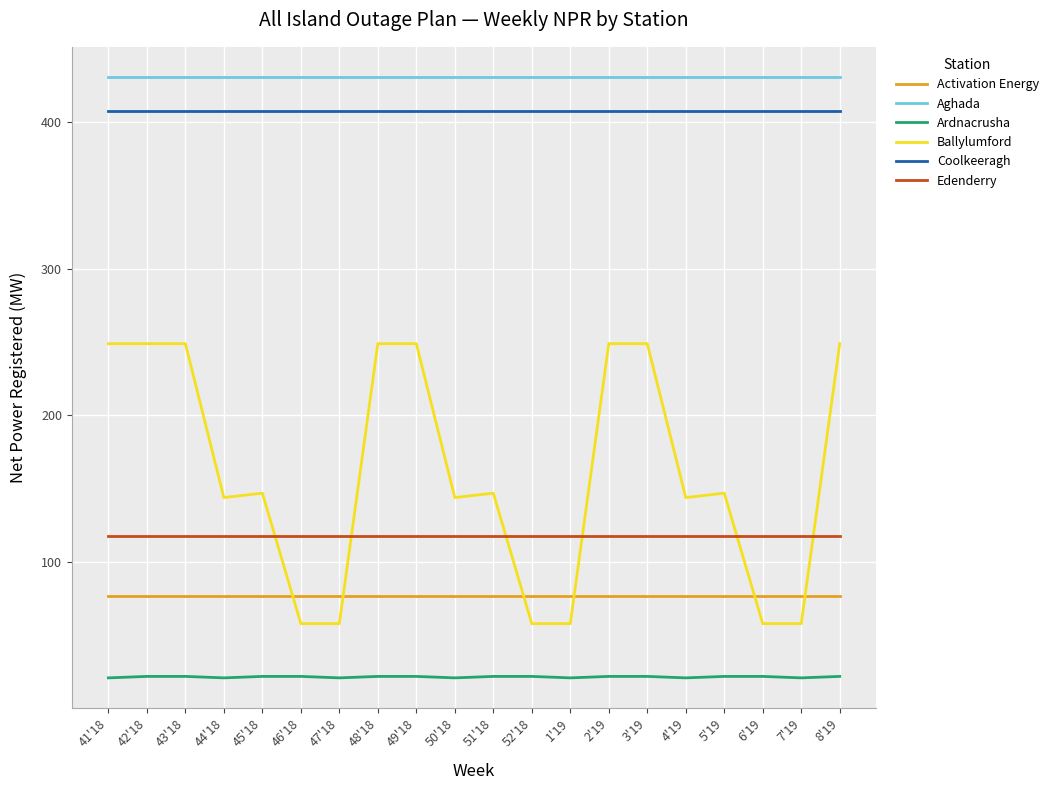

Between 50'18 and 3'19, which series saw the biggest shift?

Ballylumford